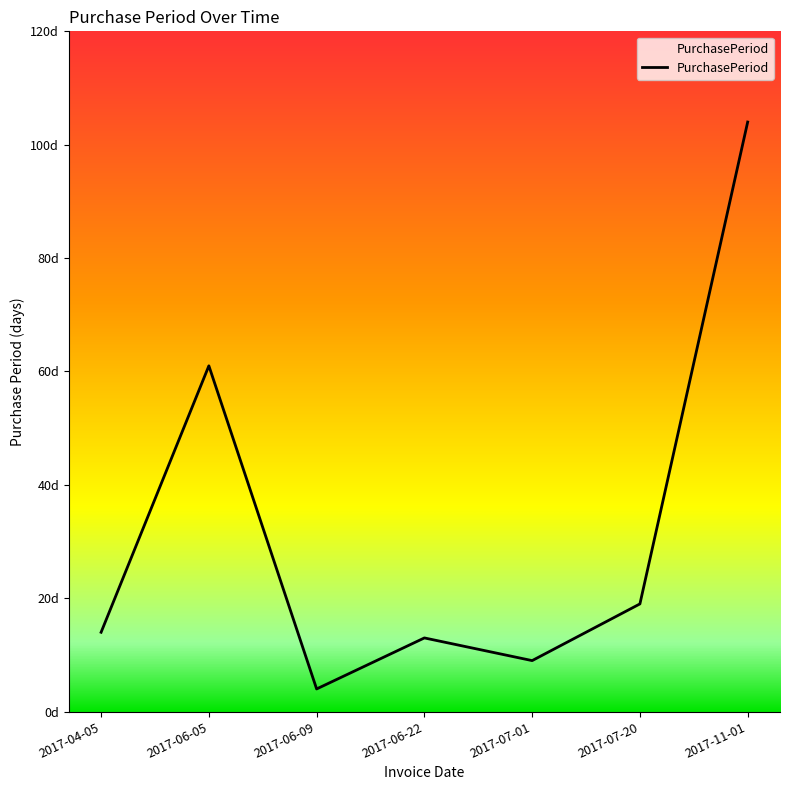

What is the difference between the values at 2017-11-01 and 2017-07-20?

85